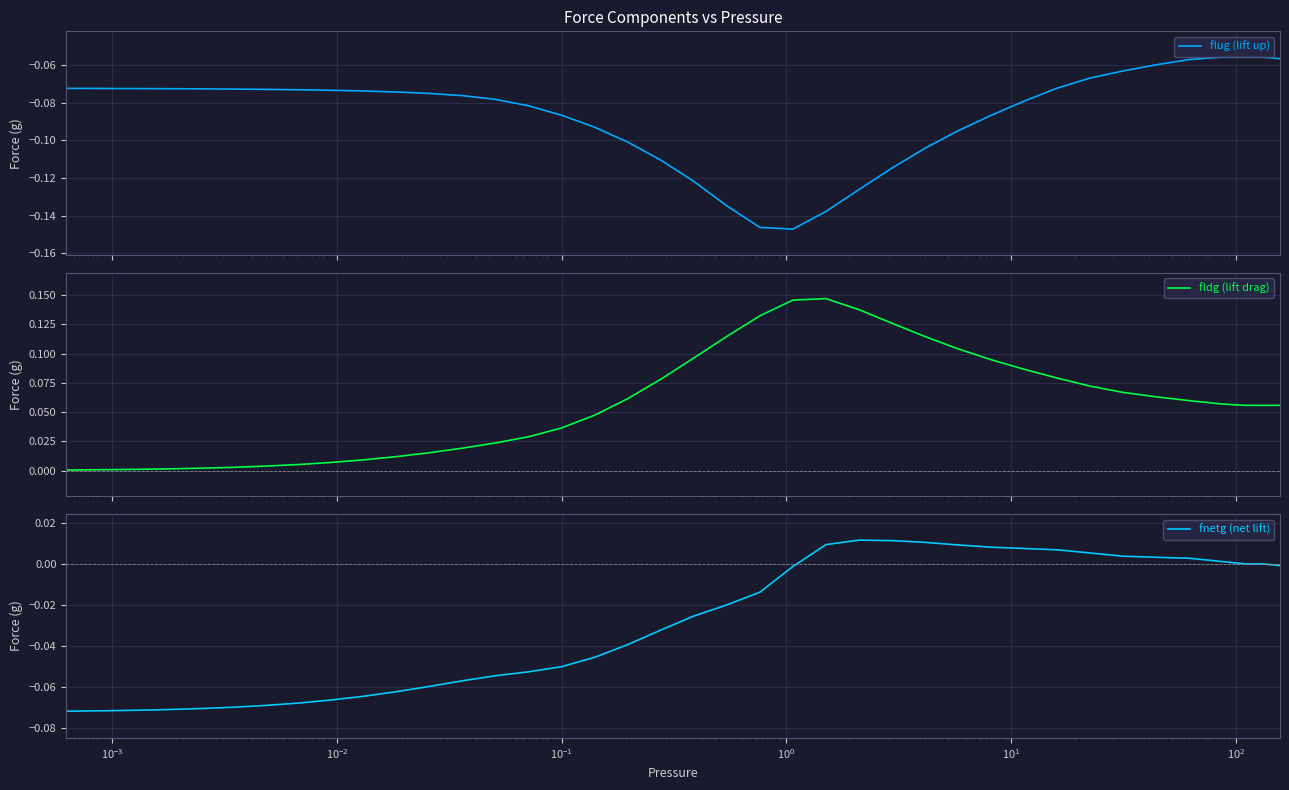

True or false: fnetg (net lift) has a value of -0.0 at 21.

False